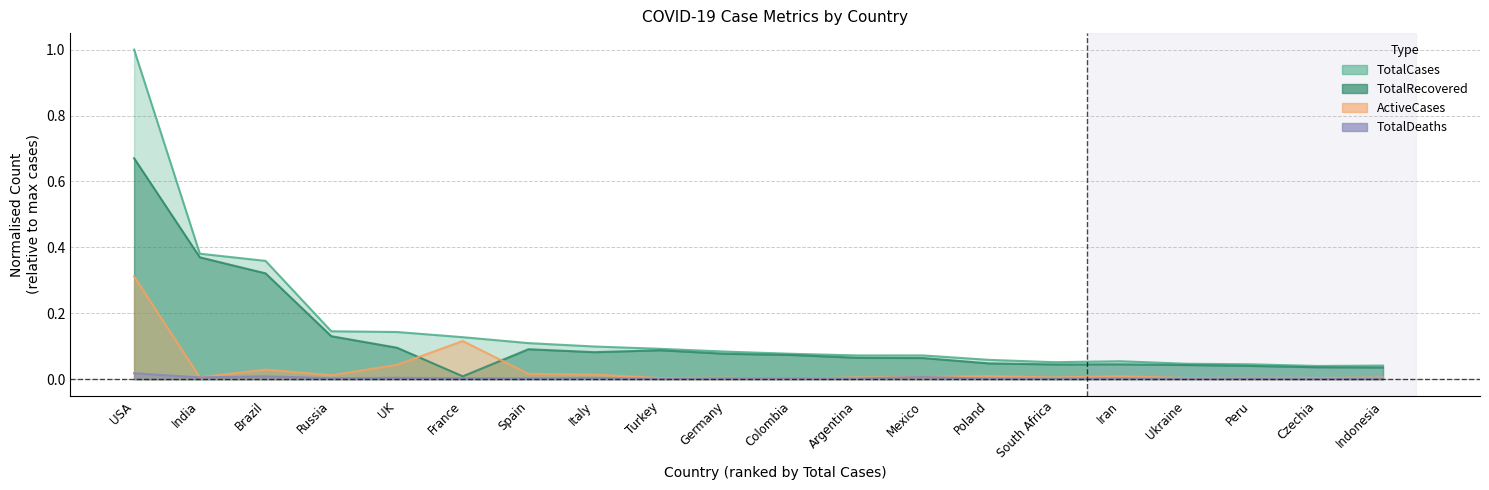

The value of TotalRecovered at Russia is 0.2. True or false?

False